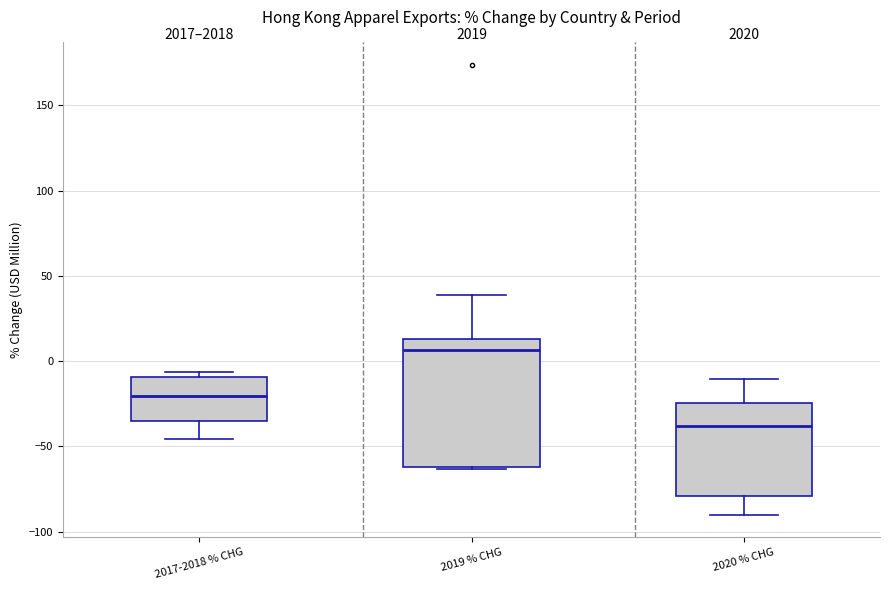

Which box has the highest median line?

2019 % CHG